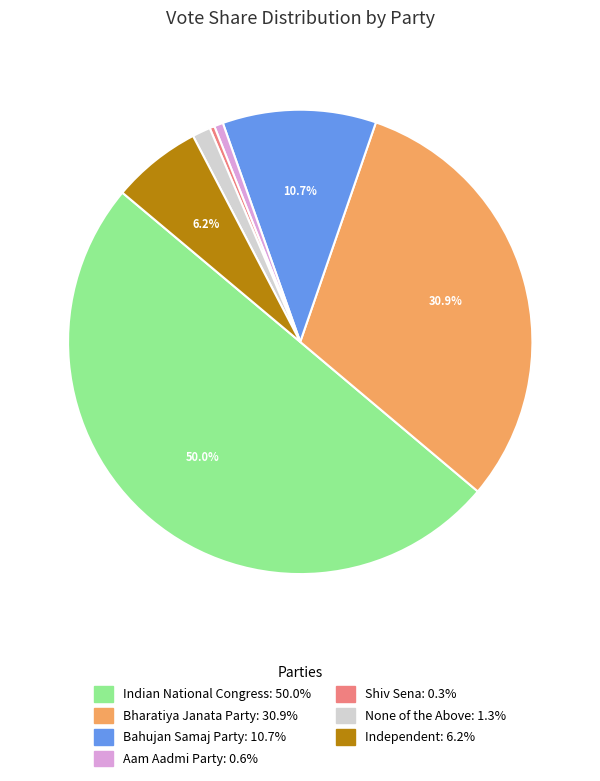

Does Shiv Sena account for over 50% of the chart?

No